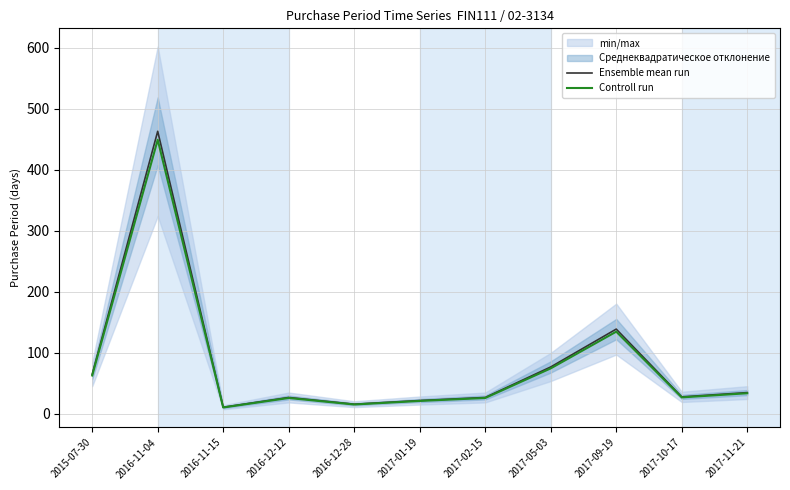

What is the difference between the Ensemble mean run values at 2016-11-04 and 2015-07-30?

398.0